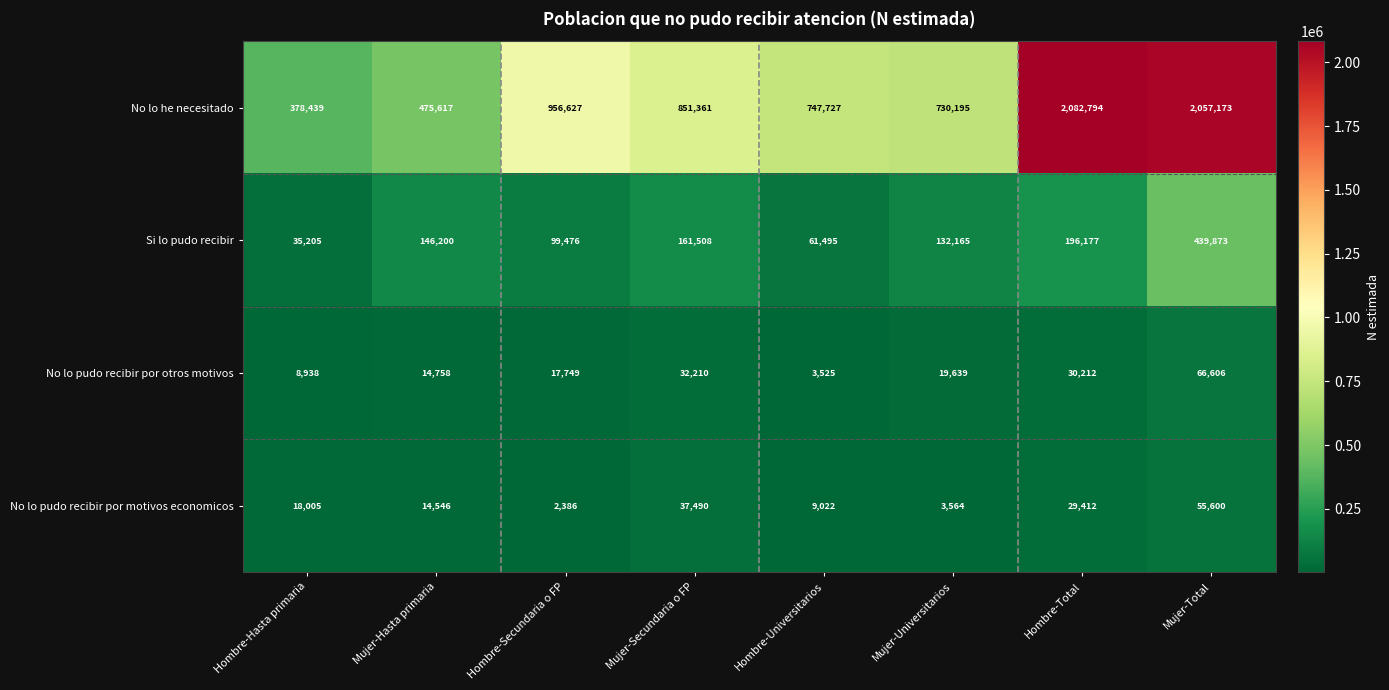

What is the difference between the highest and lowest values at Hombre-Total?

2053382